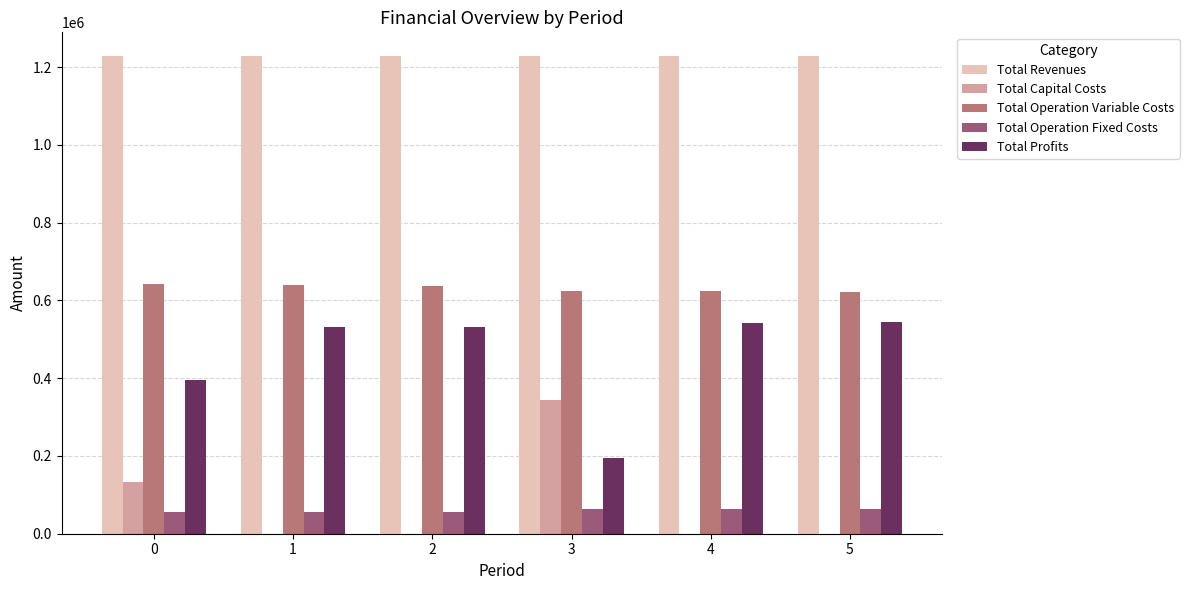

What are all the series names shown in the legend?

Total Revenues, Total Capital Costs, Total Operation Variable Costs, Total Operation Fixed Costs, Total Profits